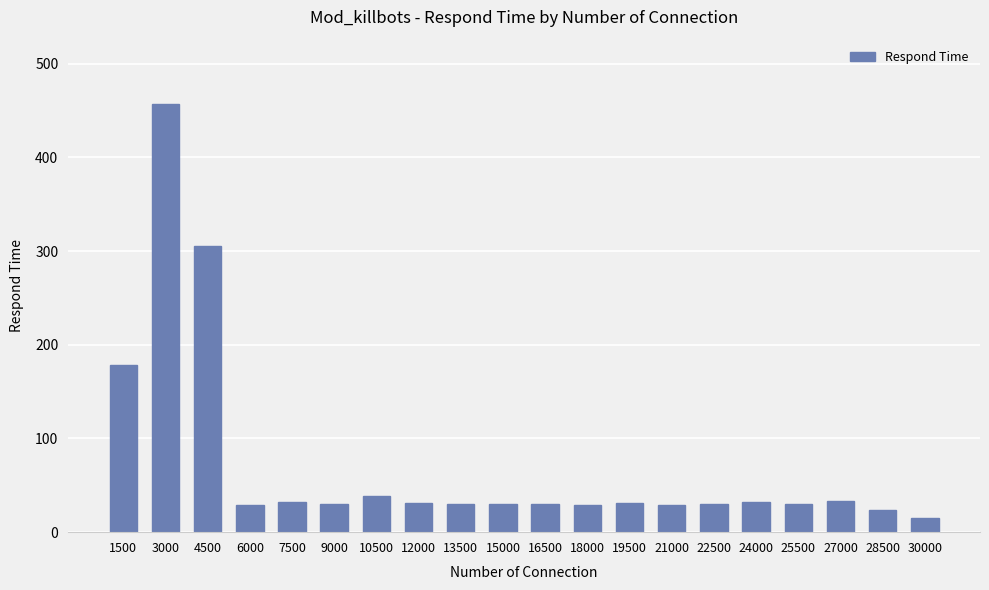

What is the sum of all values?

1444